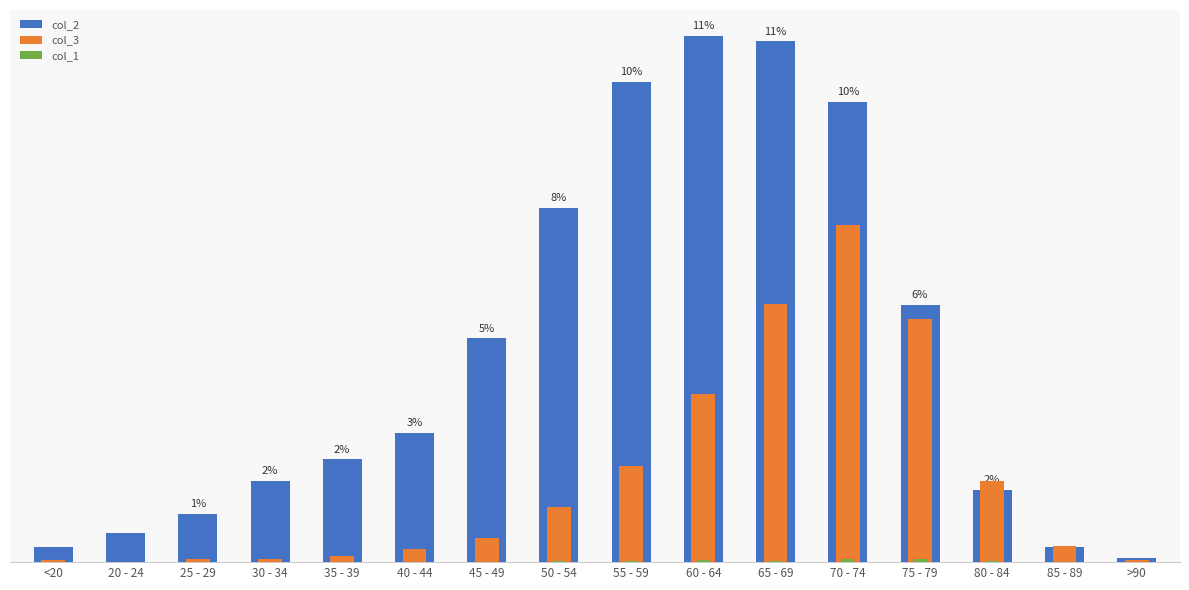

The value of col_1 at 40 - 44 is 2. True or false?

False